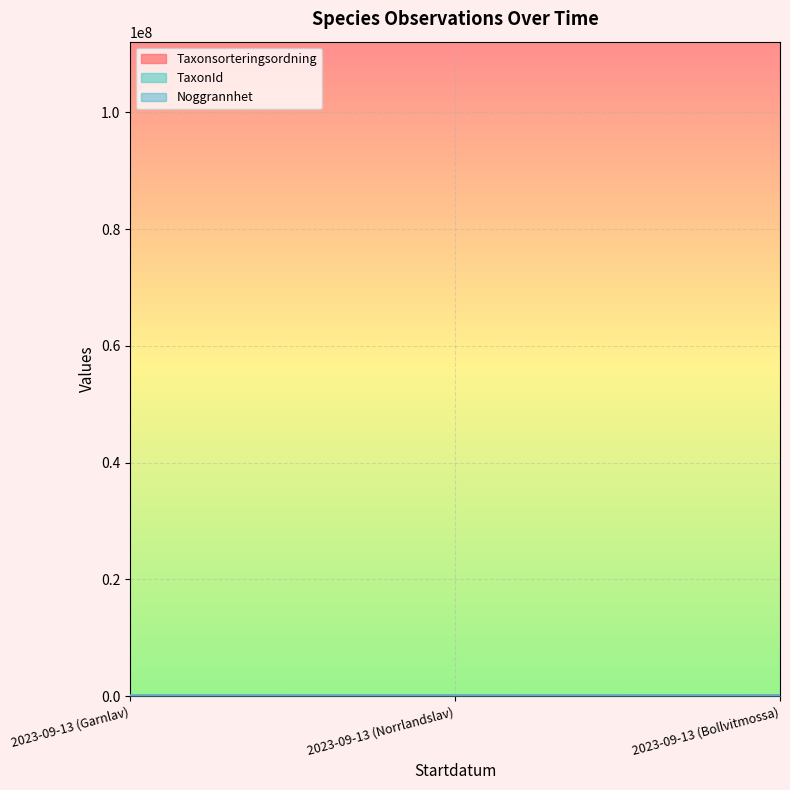

What is the spread (max minus min) of values at 2023-09-13 (Norrlandslav)?

78554